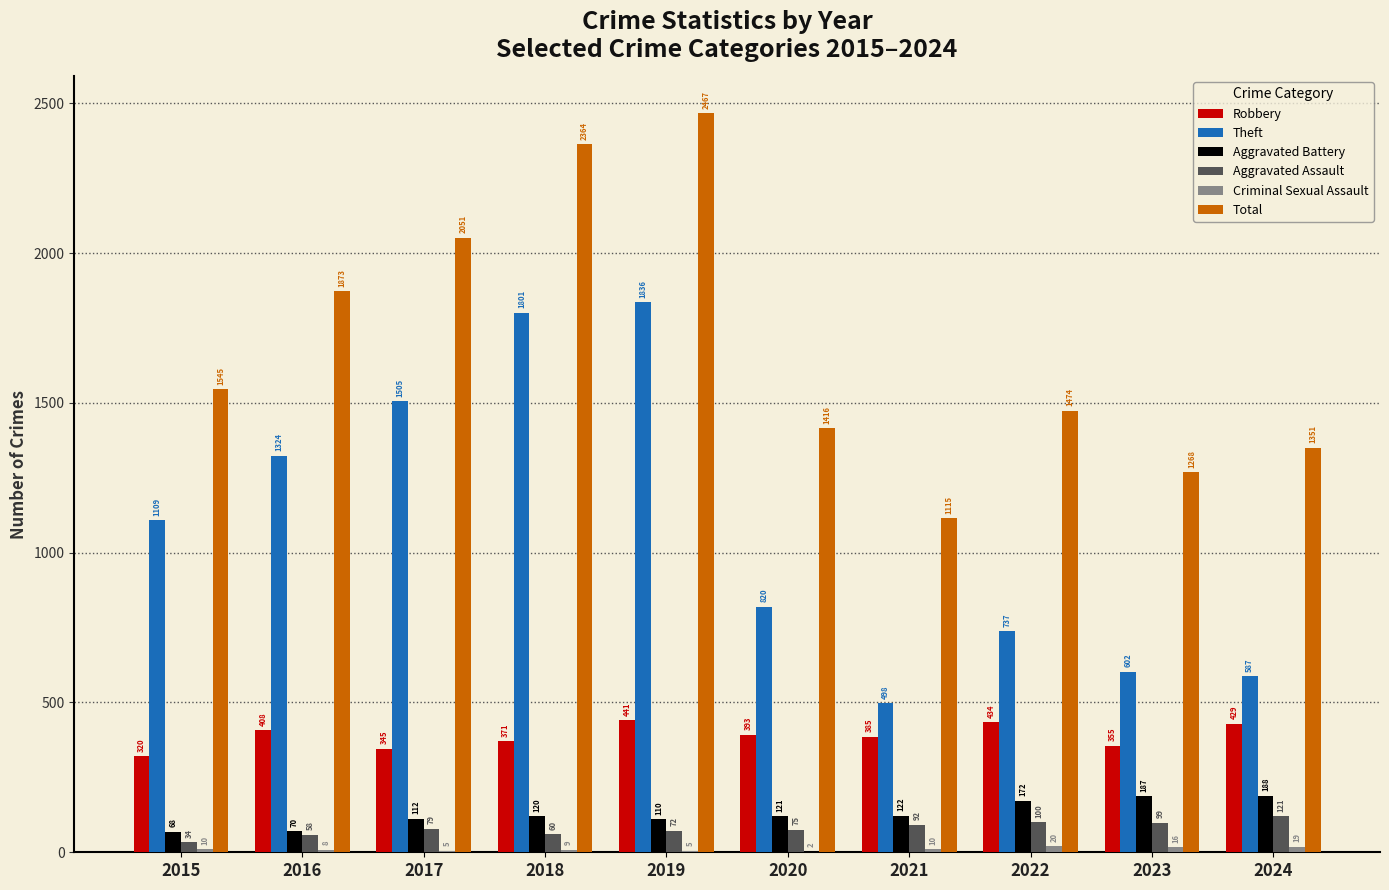

Where is Robbery nearest to the value 380?

2021